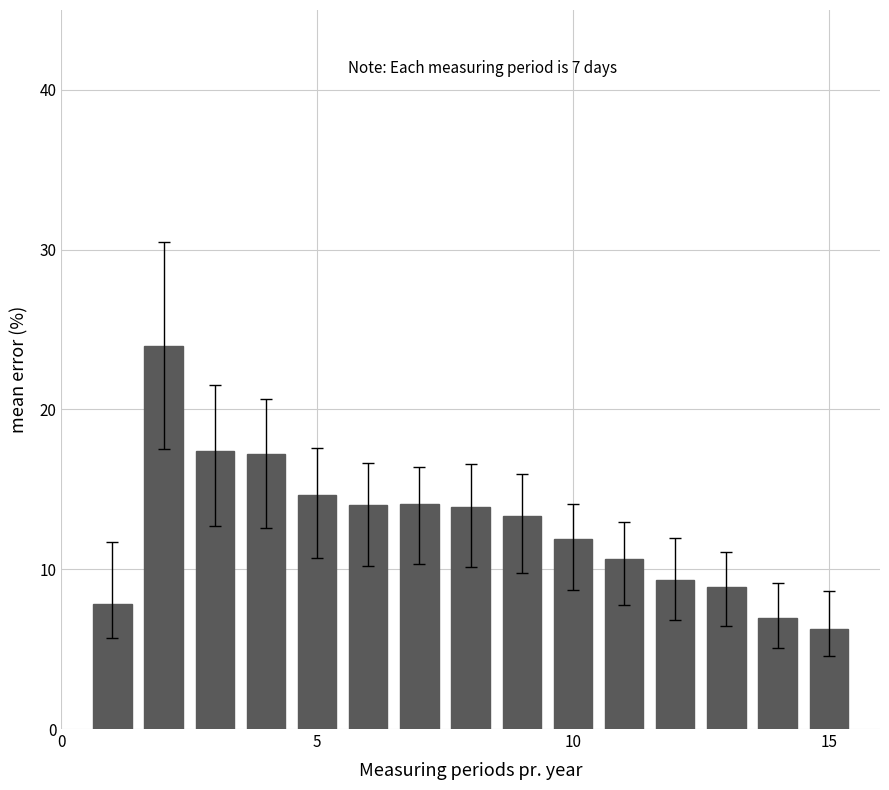

What is the maximum value shown in the chart?

24.0